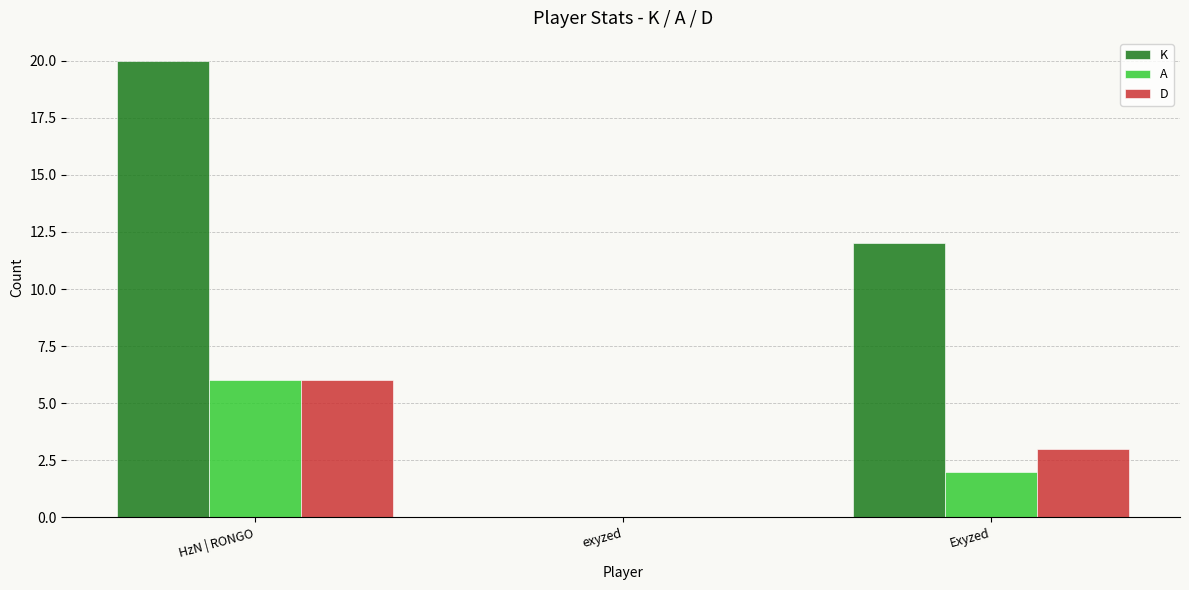

At which category is the sum across all series the highest?

HzN | RONGO